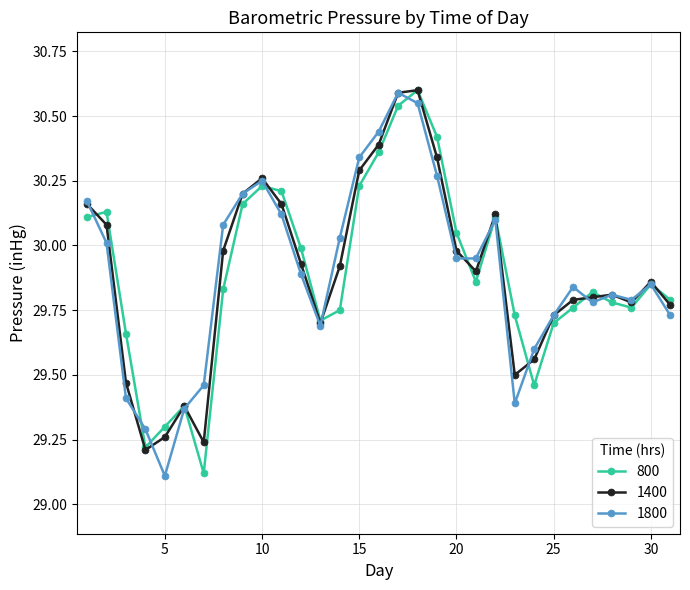

At how many categories does at least one series exceed 29?

31